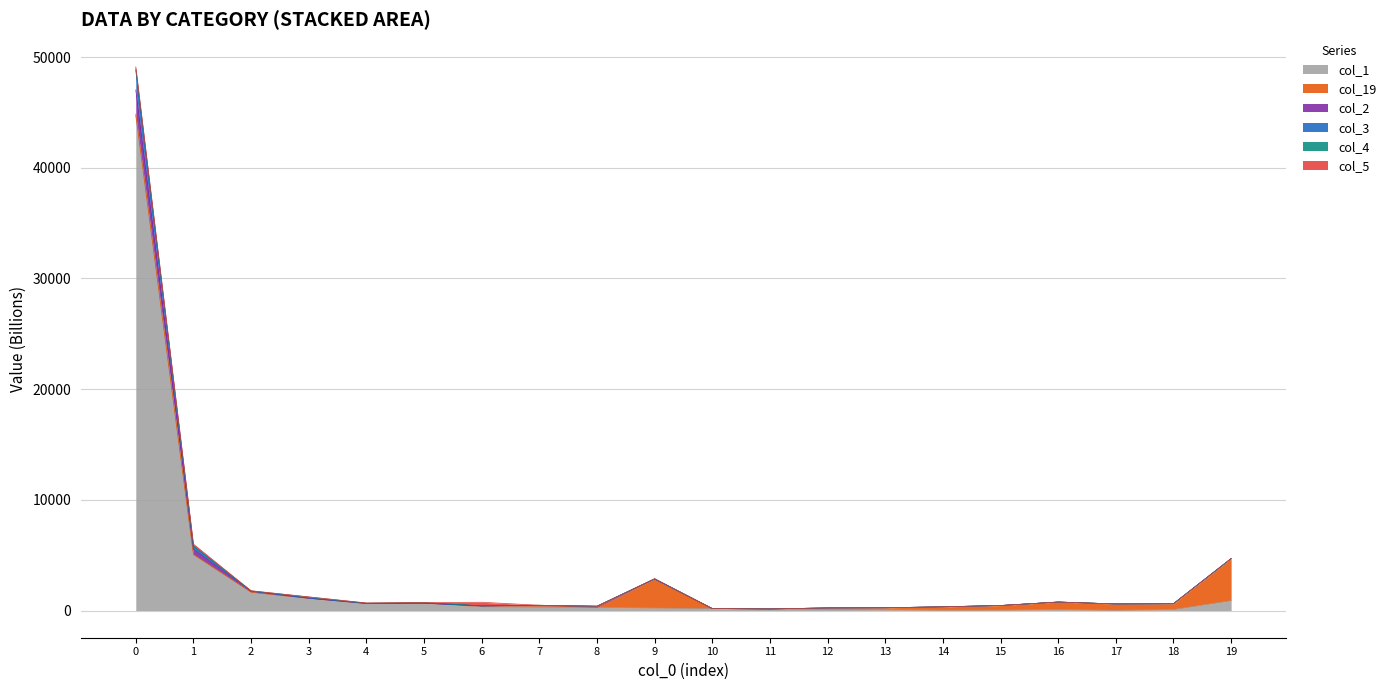

Does the chart display data point markers on the line(s)?

No